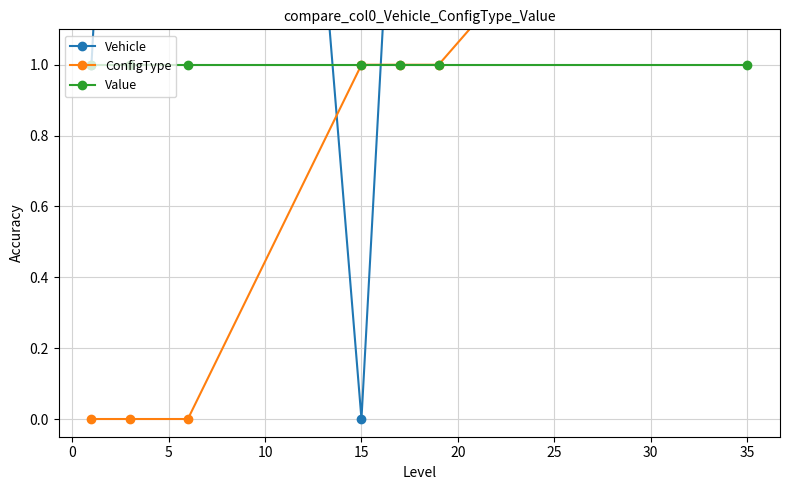

Is this an area chart (filled region under the line)?

No